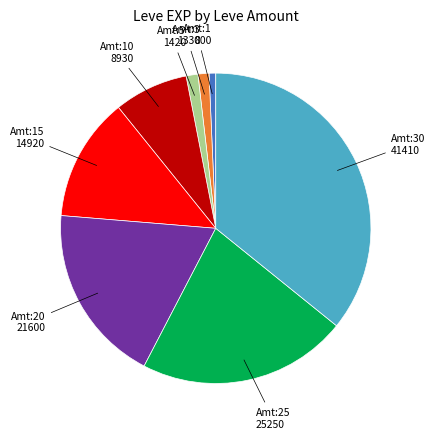

Is there a majority slice in this chart?

No